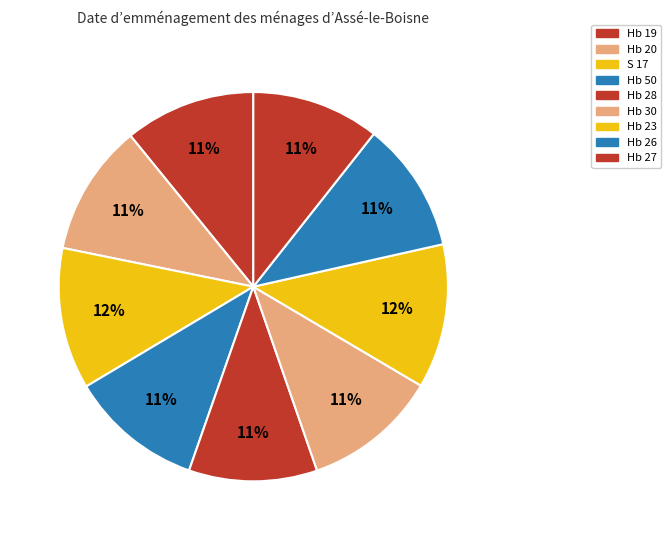

To the nearest percent, what is the difference between the largest and smallest slice percentages?

1%